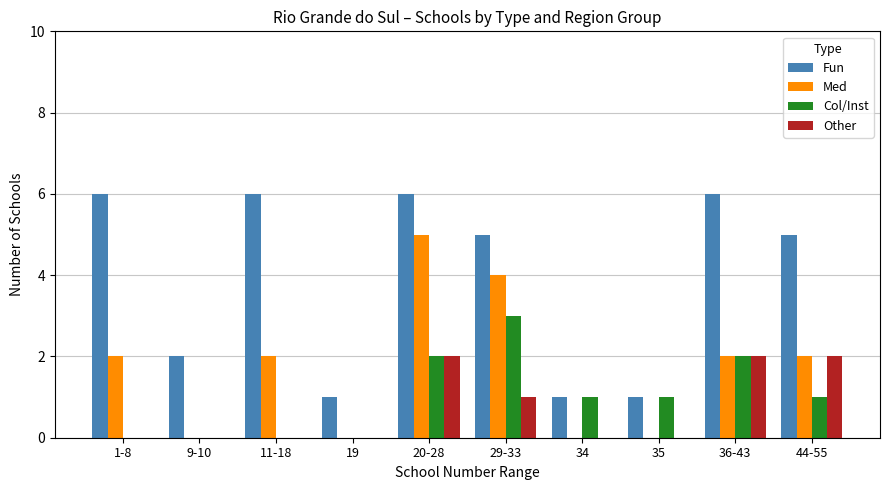

What value does the Col/Inst series have at 36-43?

2